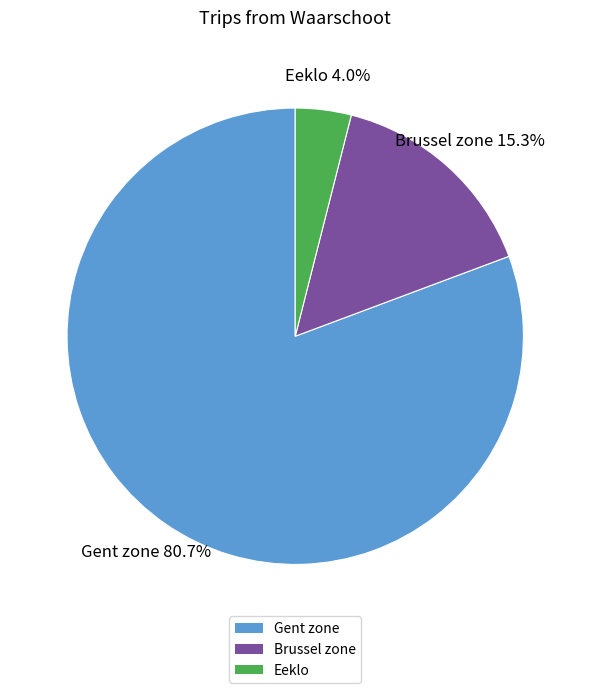

How many segments does this pie chart have?

3